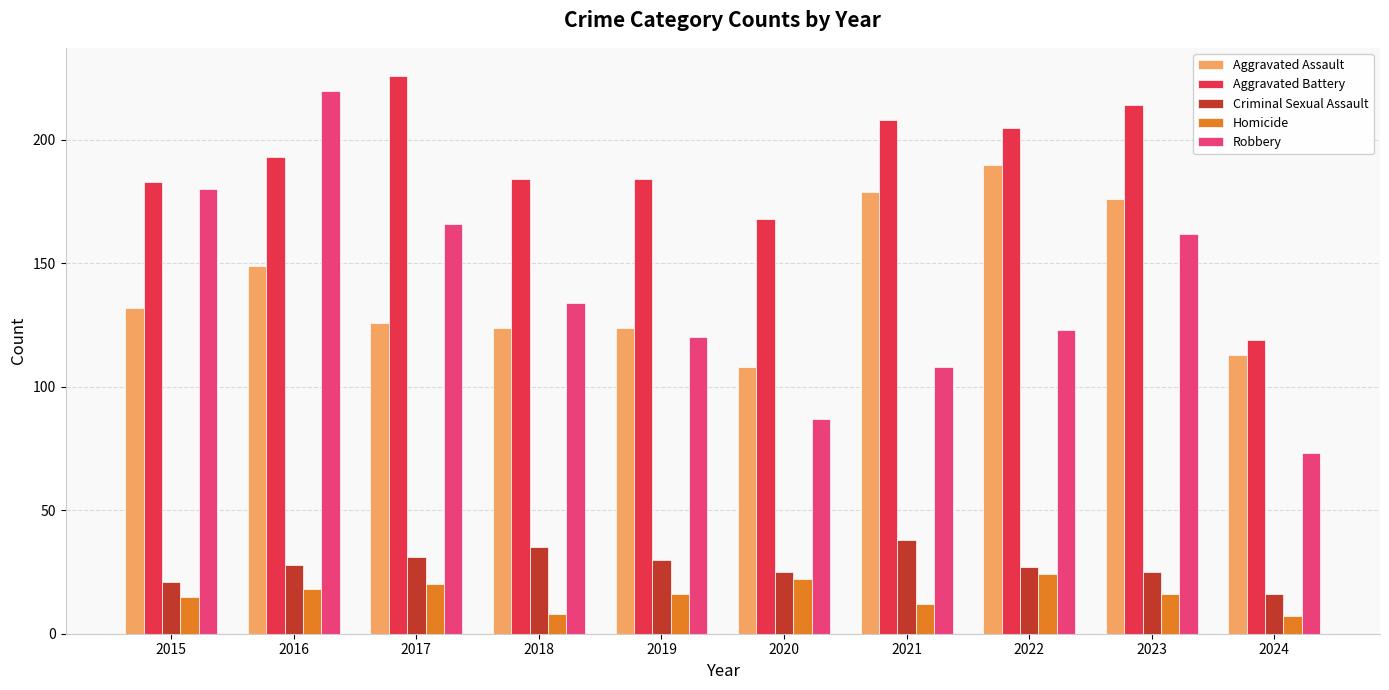

What is the sum of all Robbery values?

1373